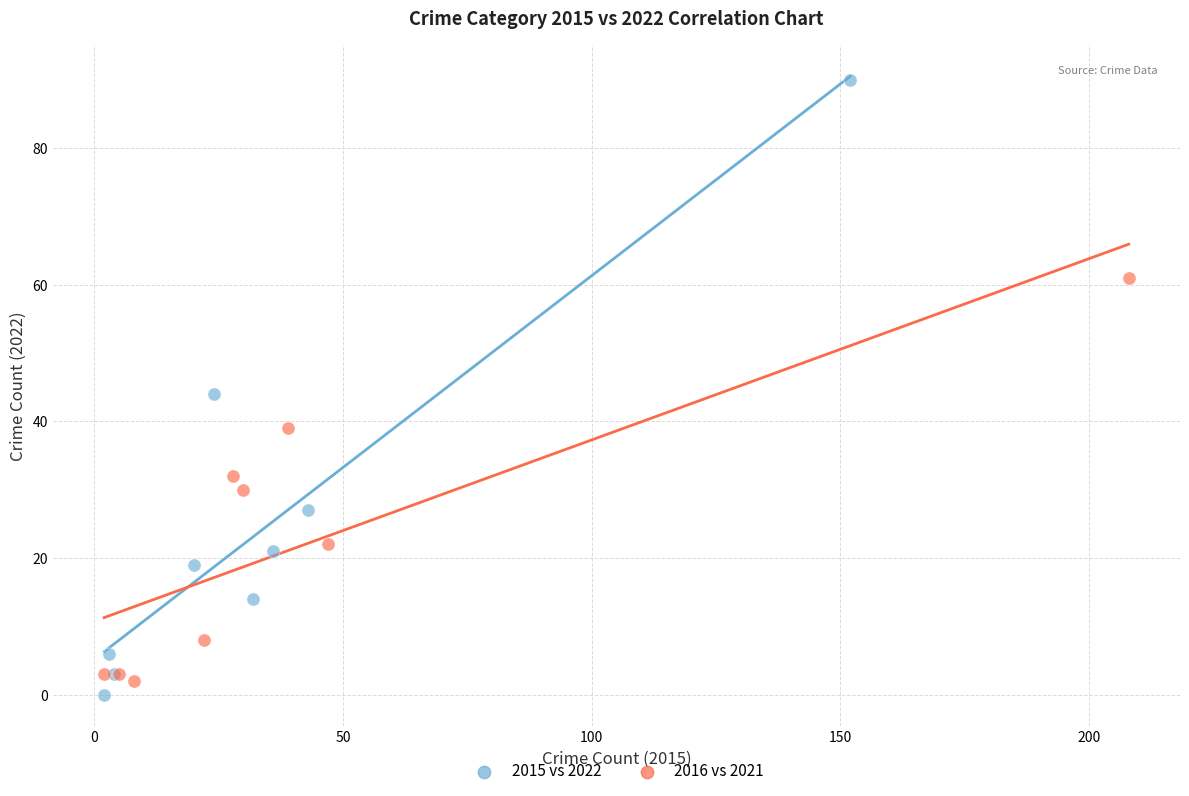

What are all the series names shown in the legend?

2015 vs 2022, 2016 vs 2021